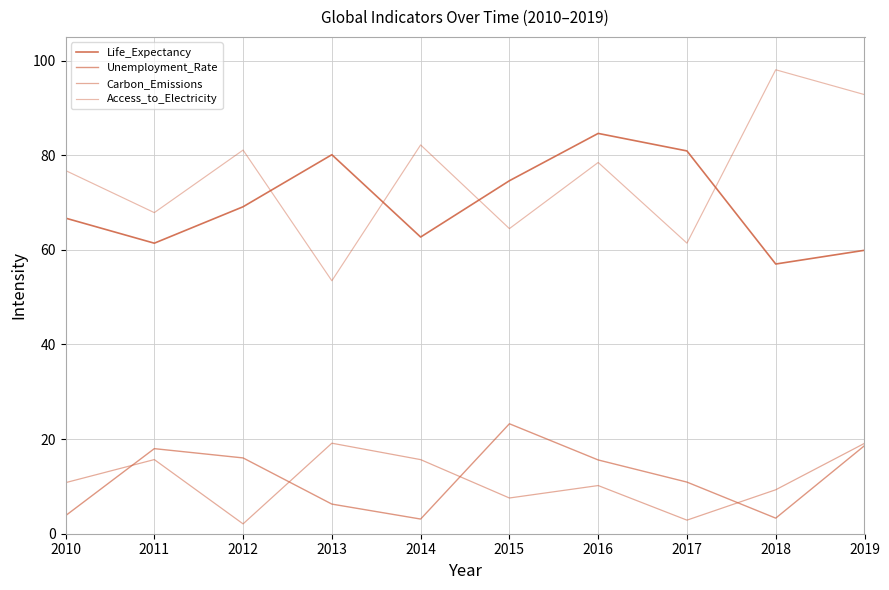

What is the difference between the Access_to_Electricity values at 2012 and 2016?

2.6